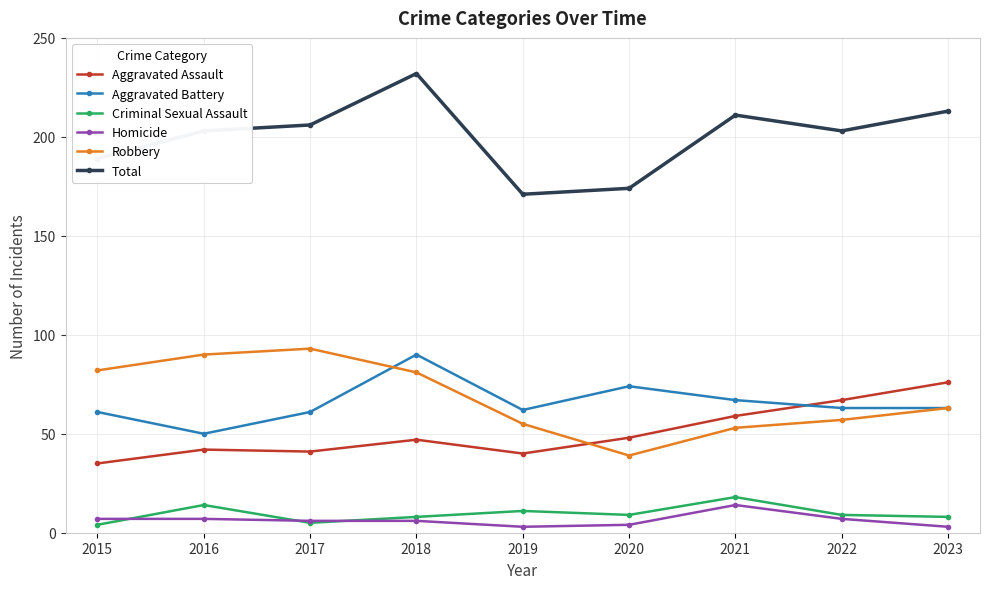

Does the chart have visible grid lines?

Yes